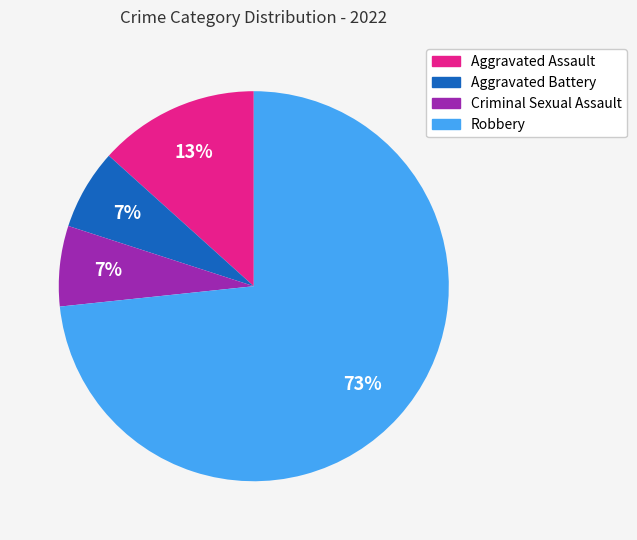

To the nearest percent, what percentage of the pie is Criminal Sexual Assault?

7%